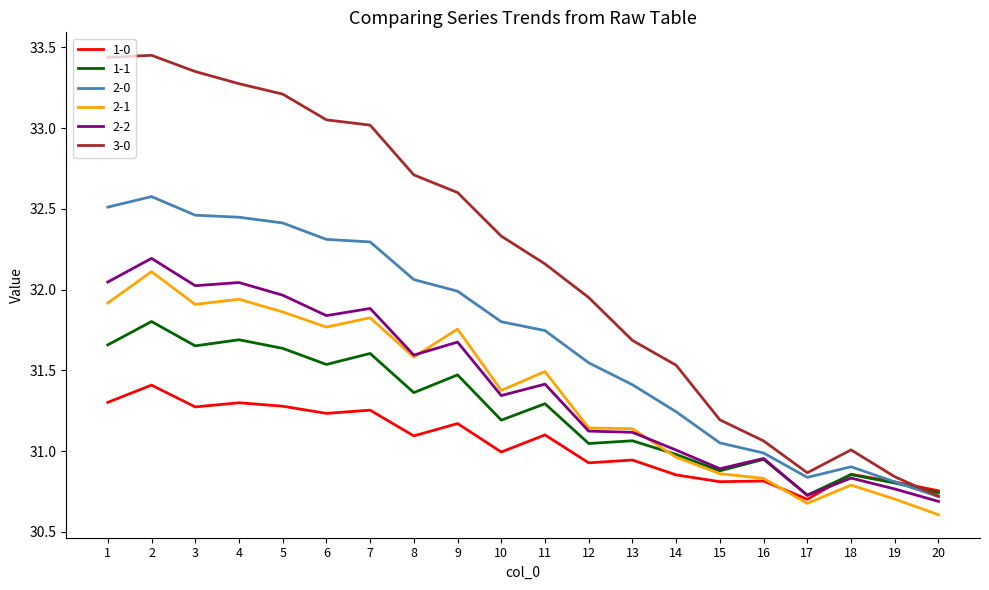

True or false: 2-2 has a value of 12.3 at 15.

False